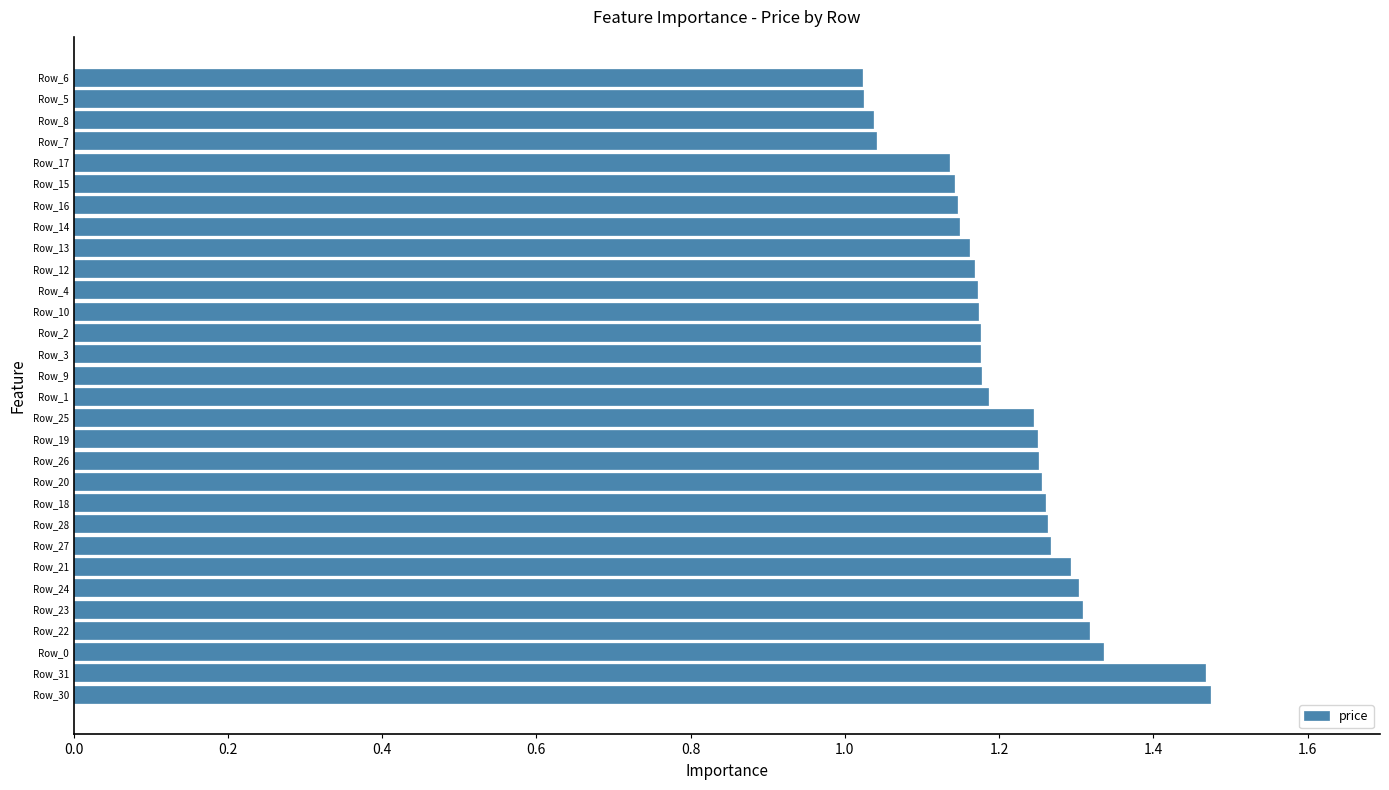

What is the difference between the maximum and minimum values?

0.5